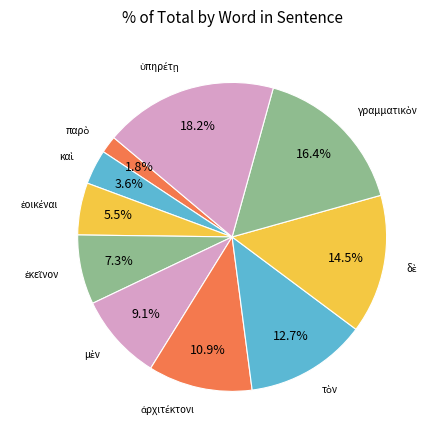

Does any single category account for the majority?

No